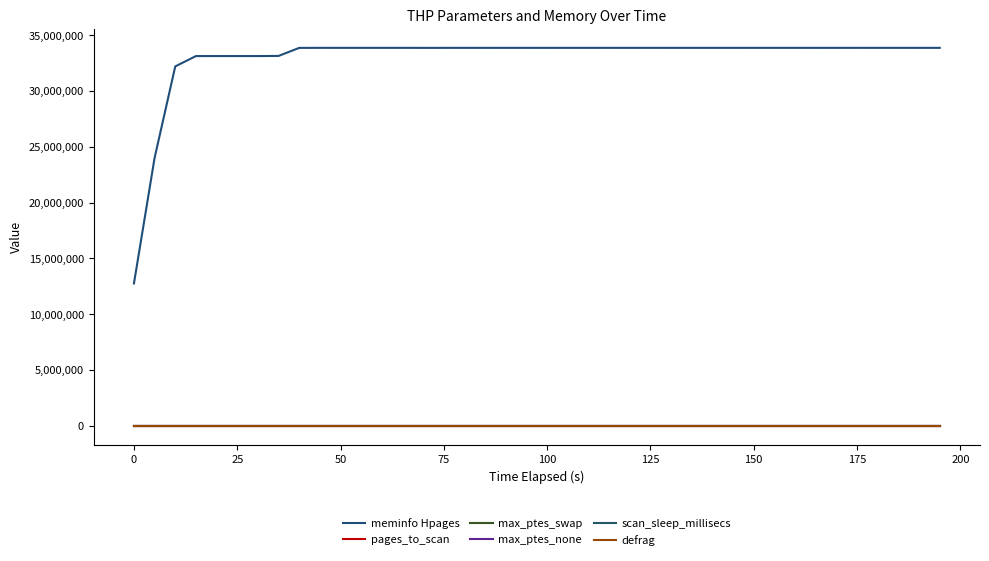

Is this an area chart (filled region under the line)?

No